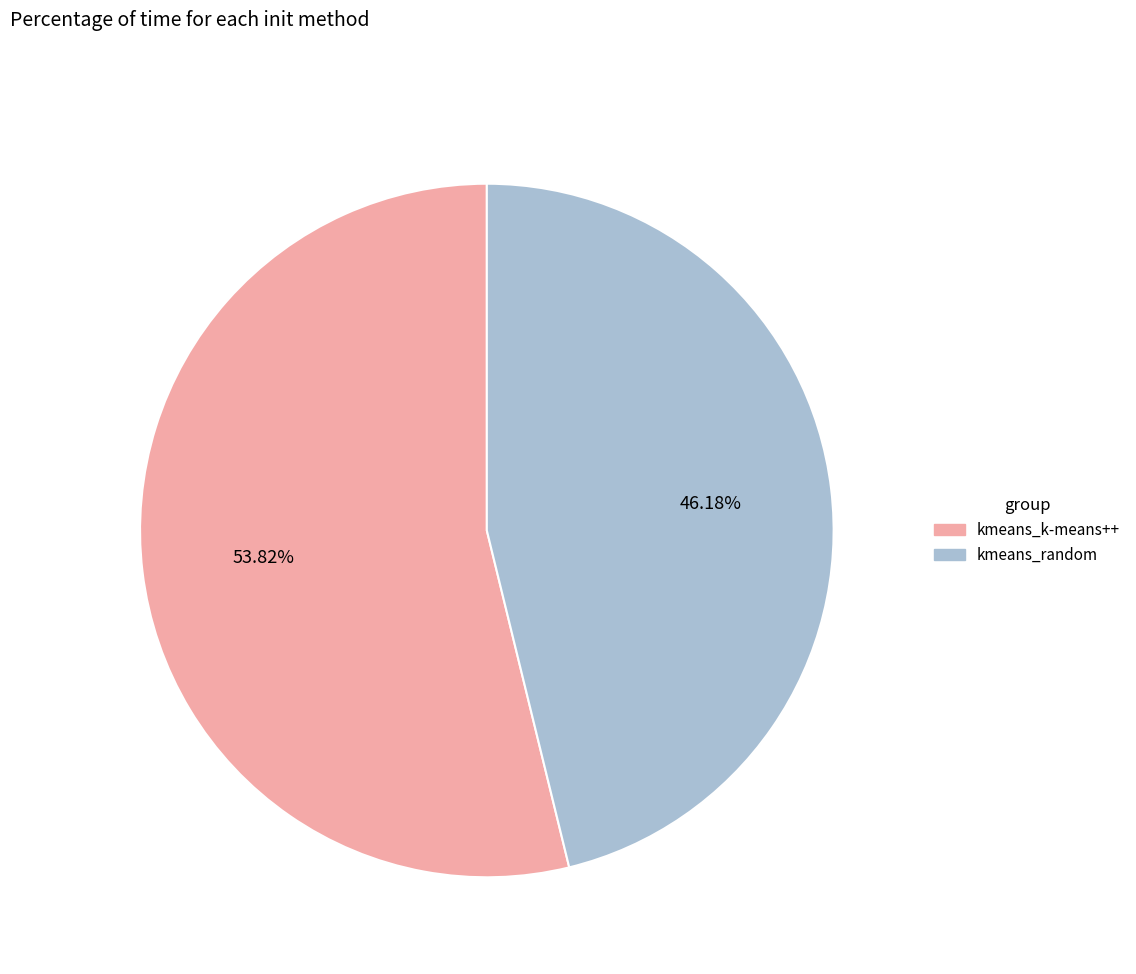

What percentage is NOT represented by kmeans_random?

53.8%